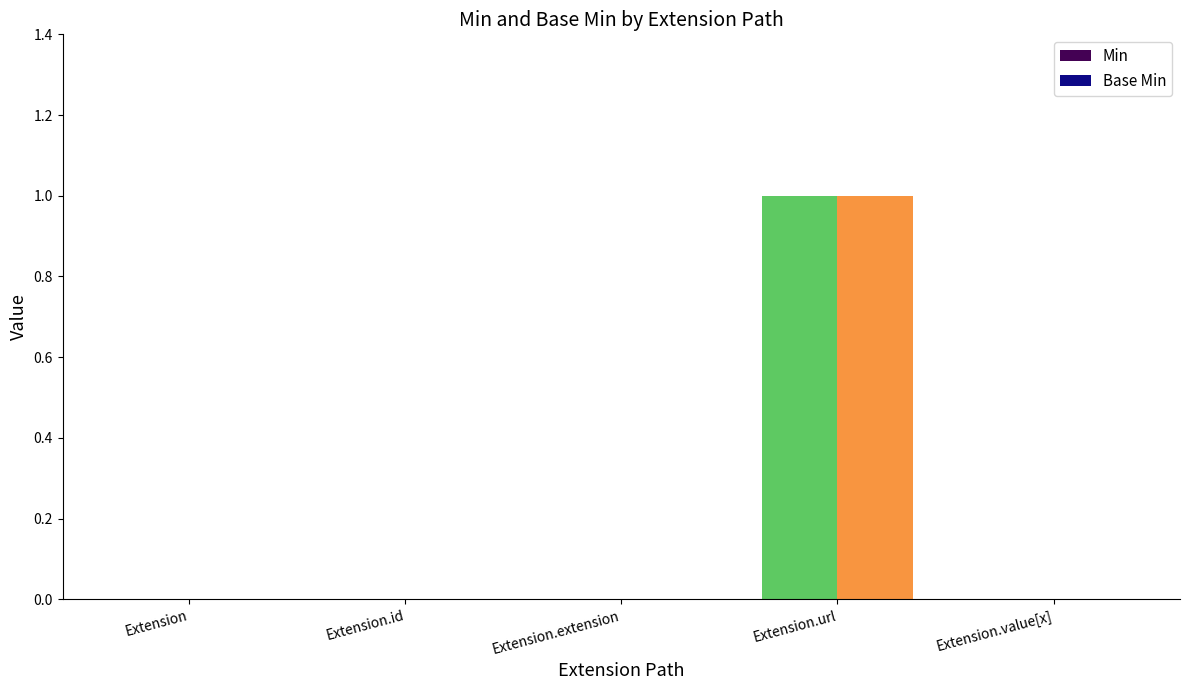

At which label does Min reach its peak?

Extension.url